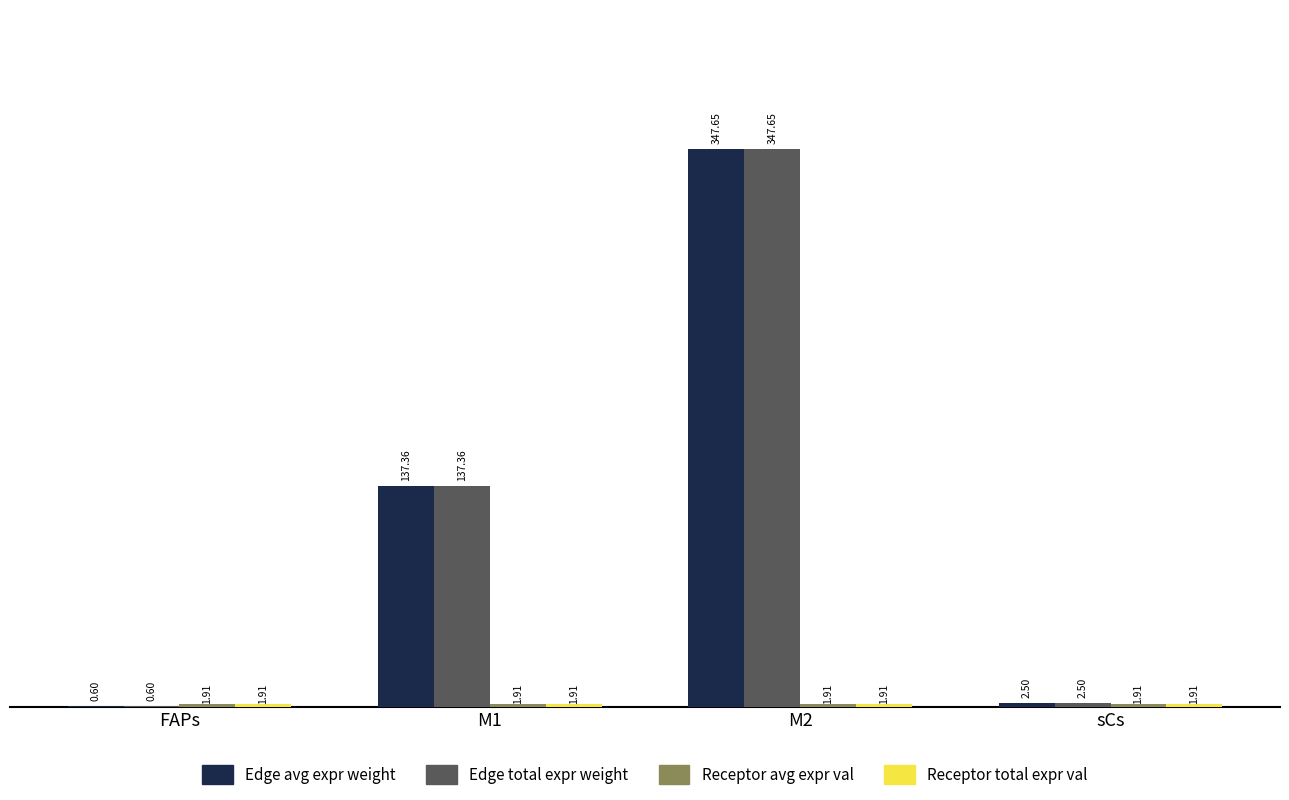

At which category is the sum across all series the highest?

M2